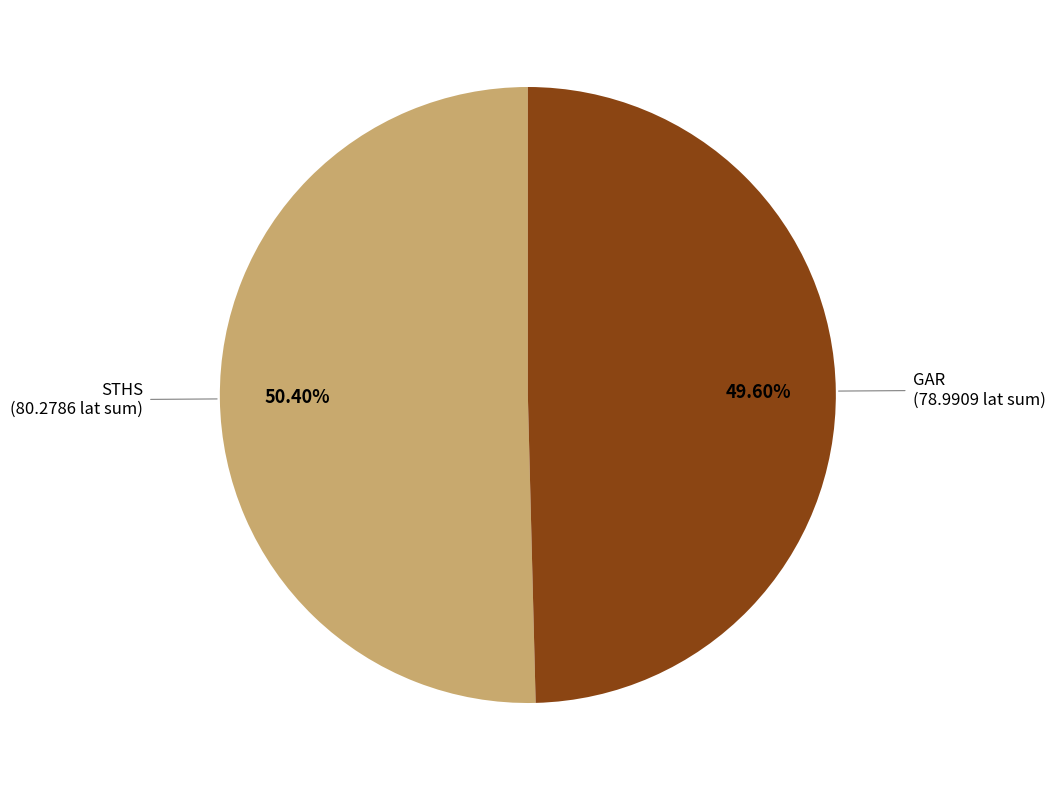

Is there any slice that represents more than half of the pie?

Yes